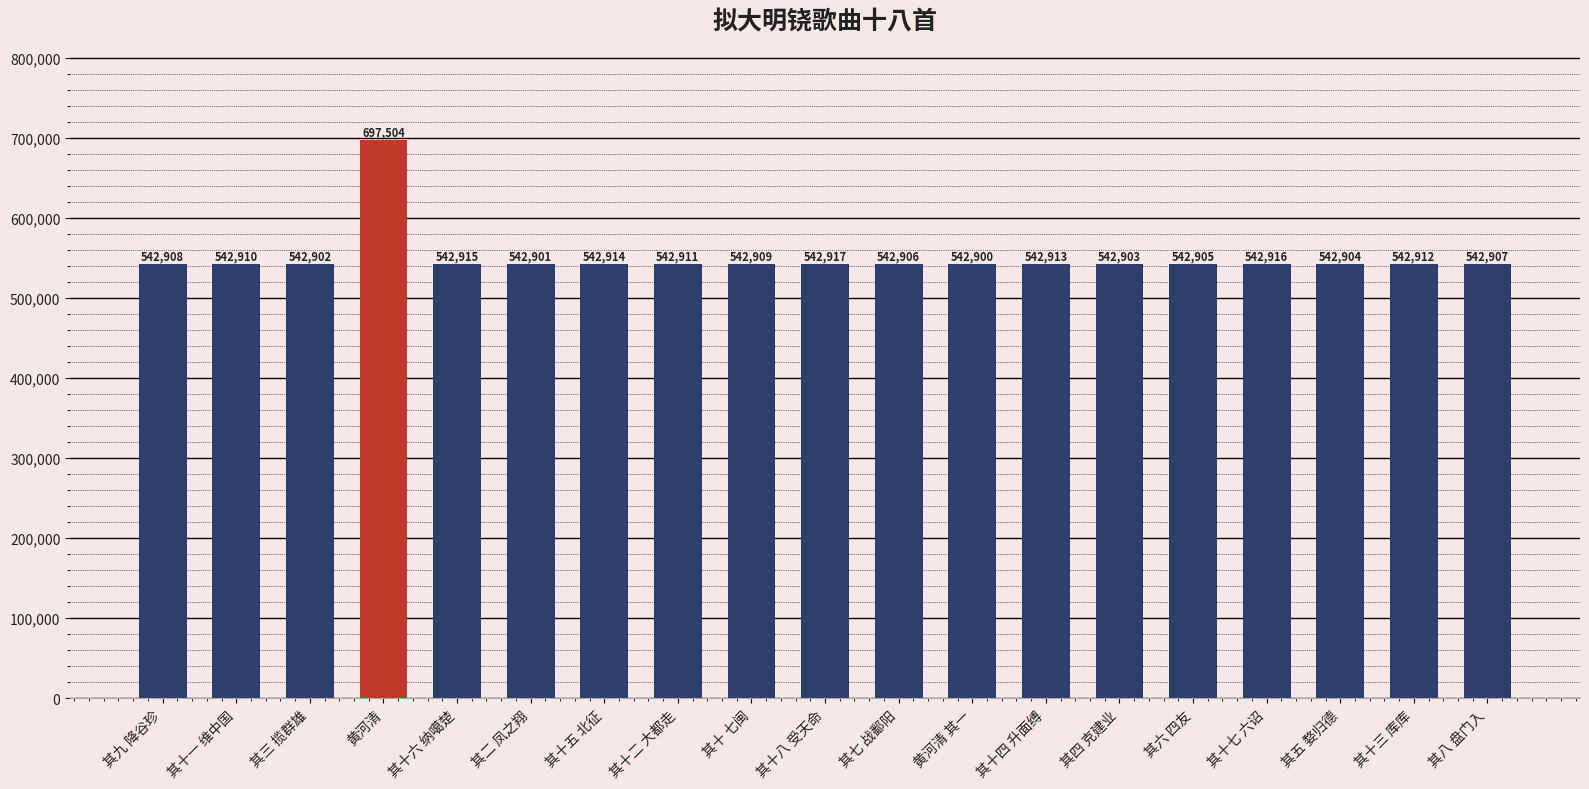

What is the minimum value shown in the chart?

542900